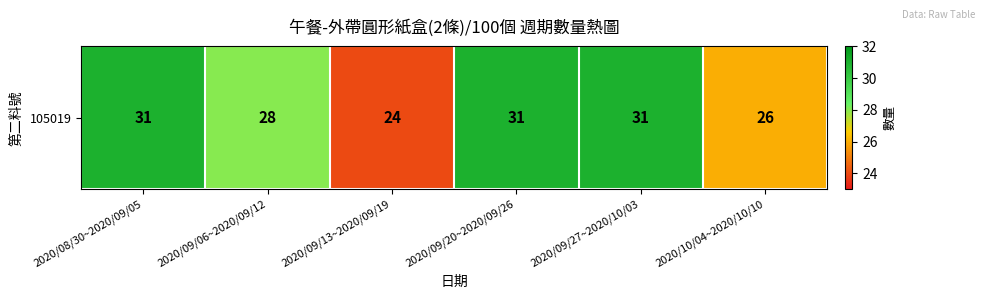

Reading left to right, list all the values displayed in this chart.

31	28	24	31	31	26